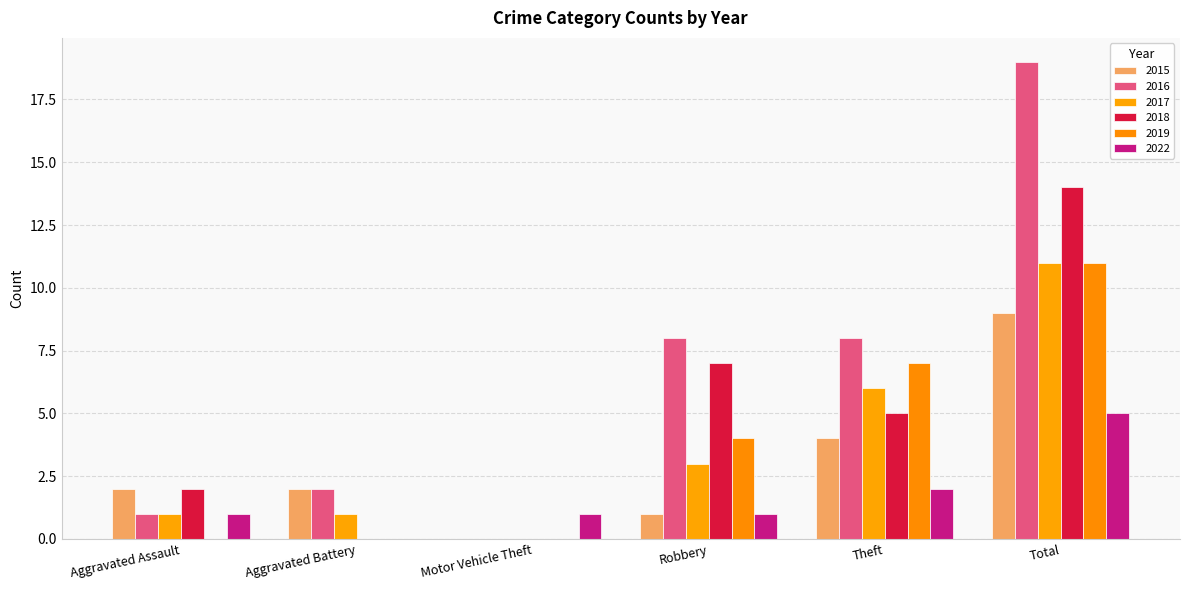

How many 2022 values are between 1 and 2?

4